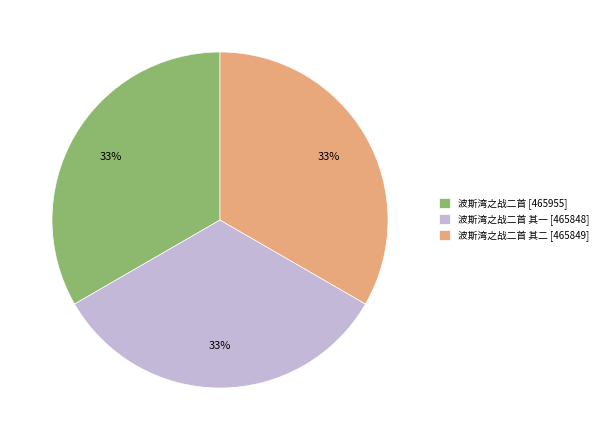

Do 波斯湾之战二首 [465955] and 波斯湾之战二首 其一 [465848] together represent more than half of the pie?

Yes